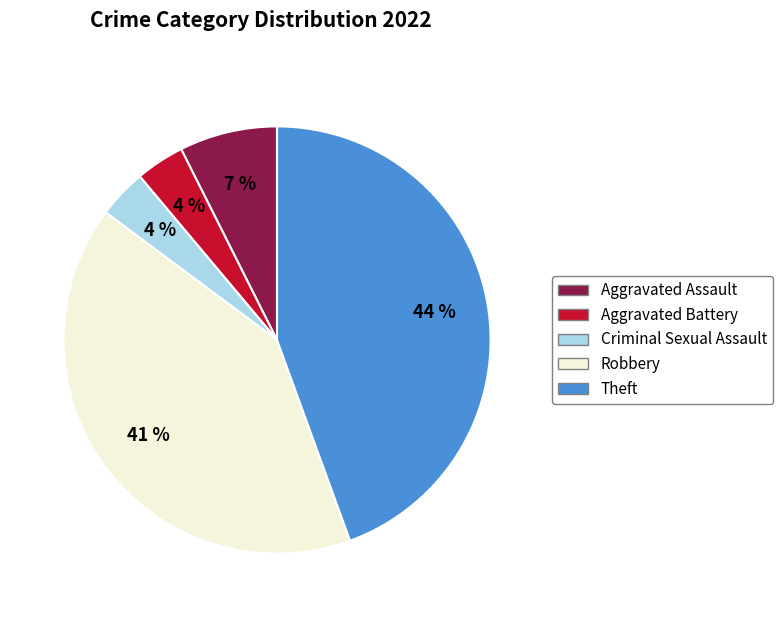

Is there any slice that represents more than half of the pie?

No